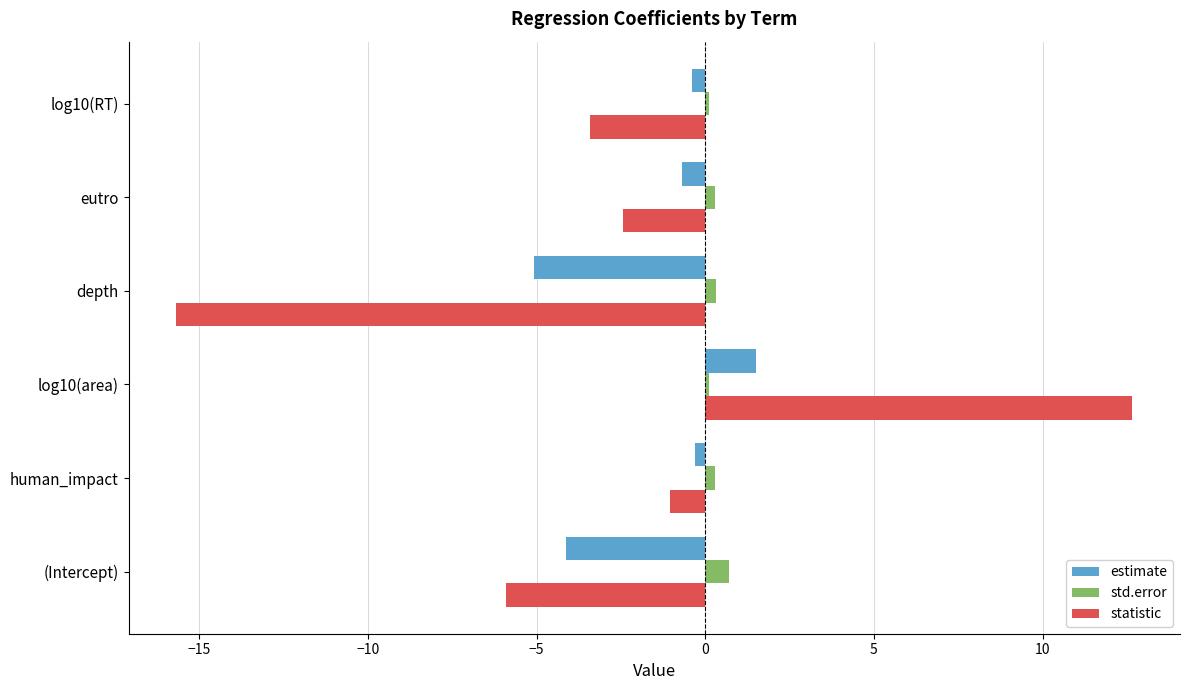

How many series are shown in this chart?

3